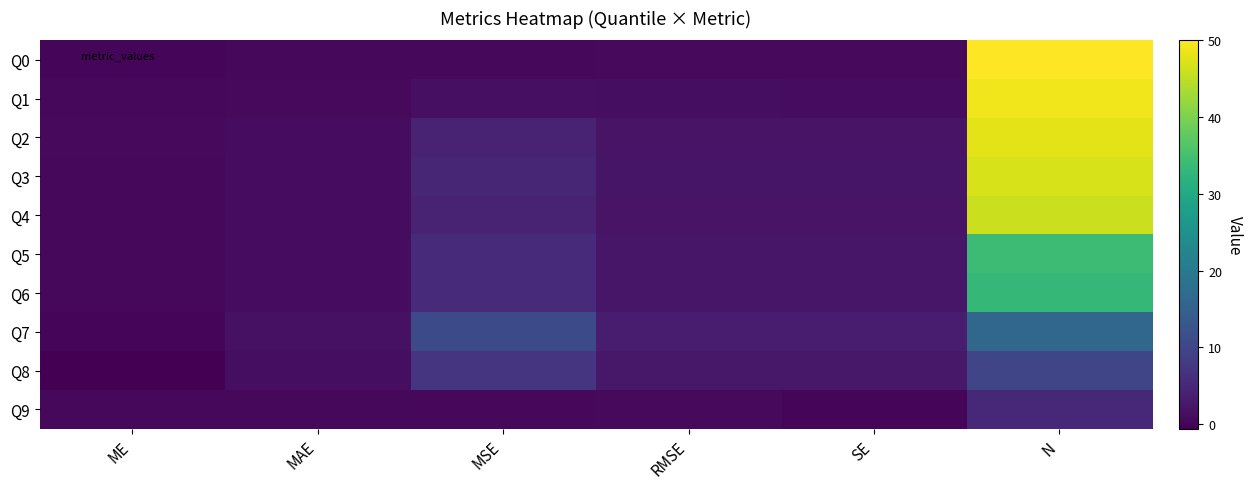

What is the total value across all series at ME?

2.9